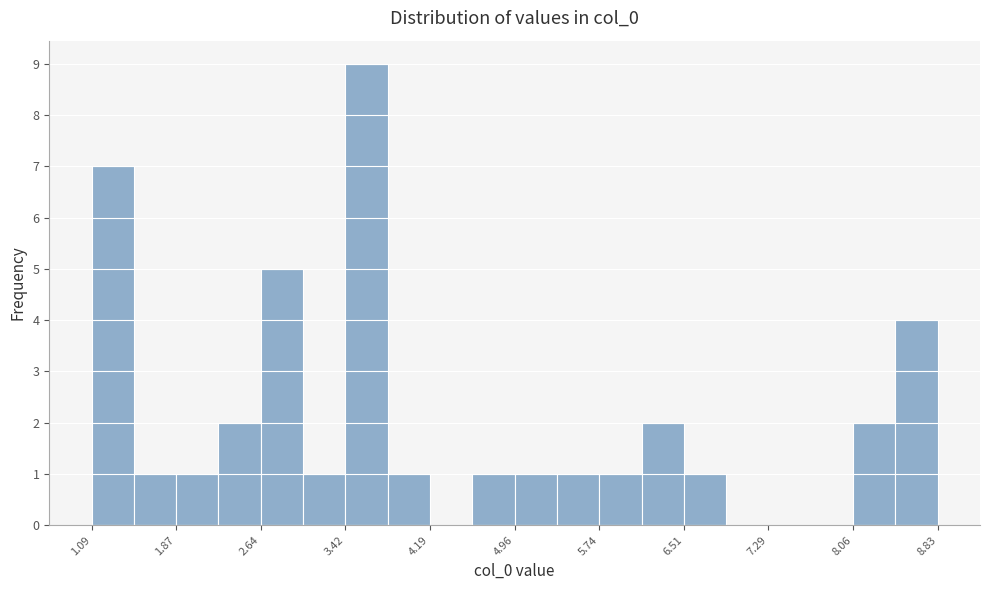

Read against the x-axis, roughly where is the centre of the tallest bar?

3.6